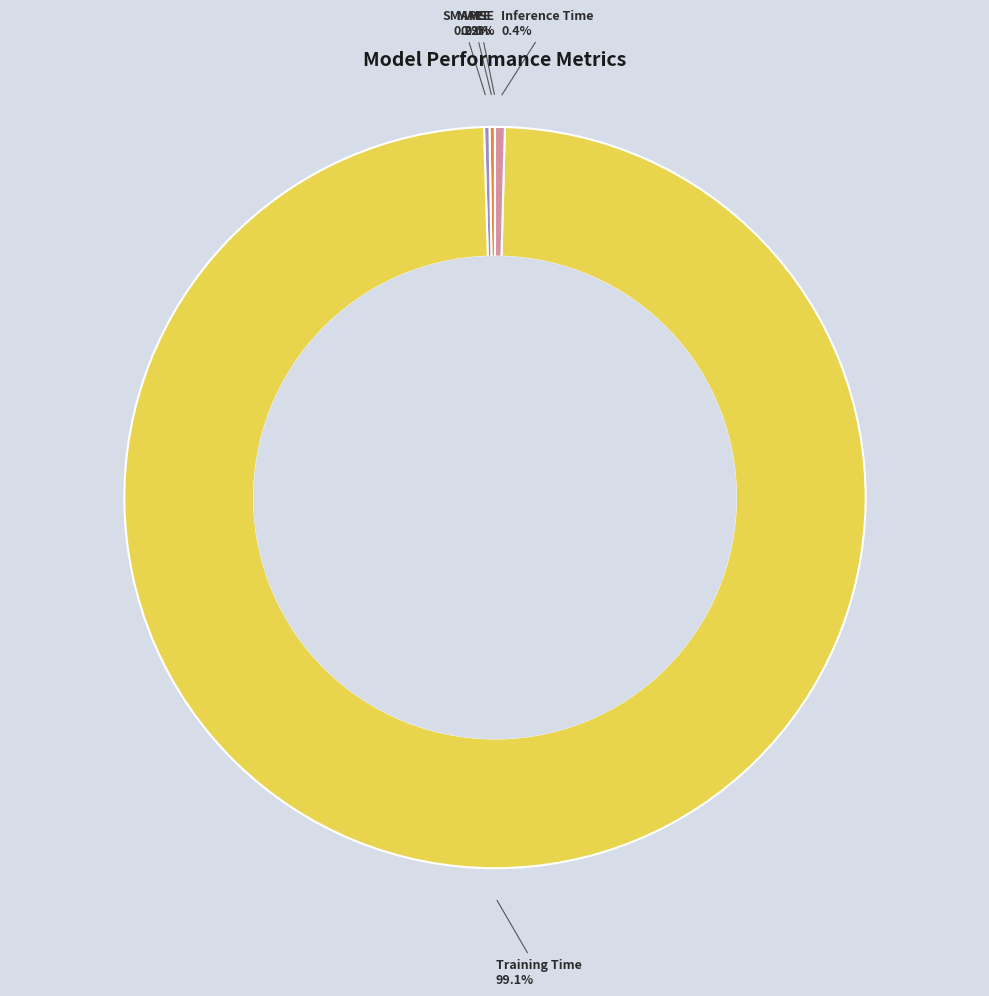

Do Training Time and Inference Time together represent more than half of the pie?

Yes